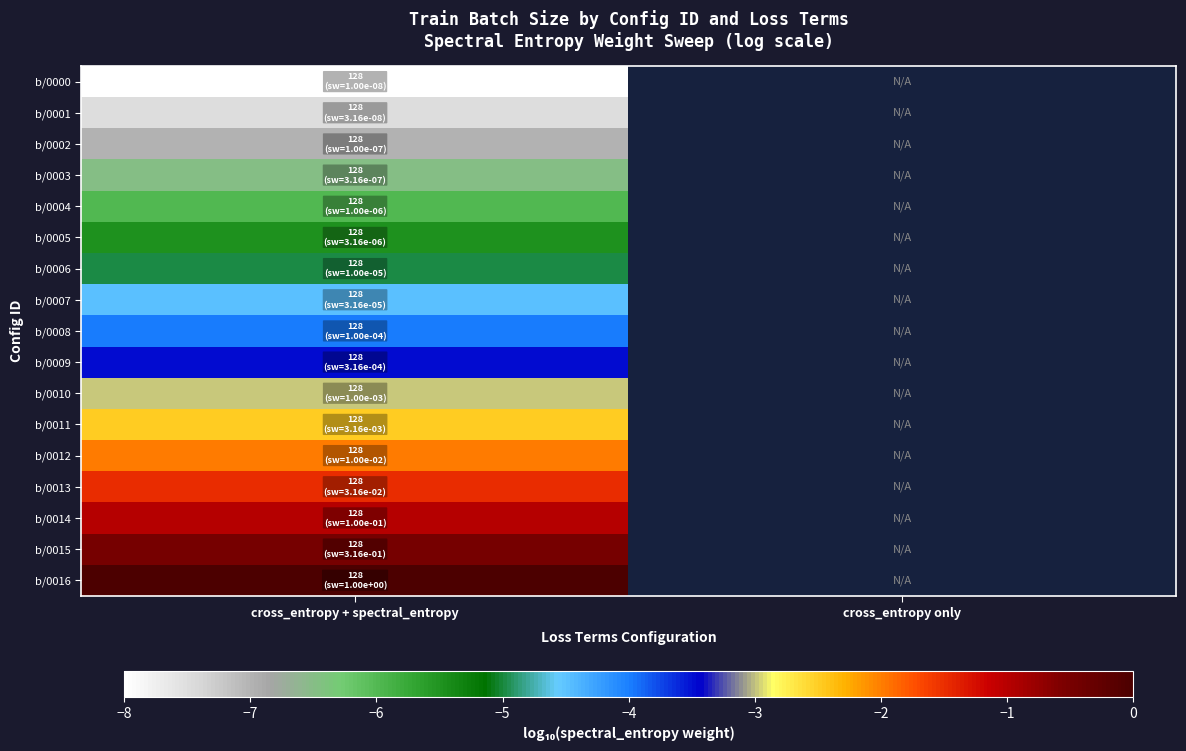

Which category has the lowest value across all series?

cross_entropy + spectral_entropy